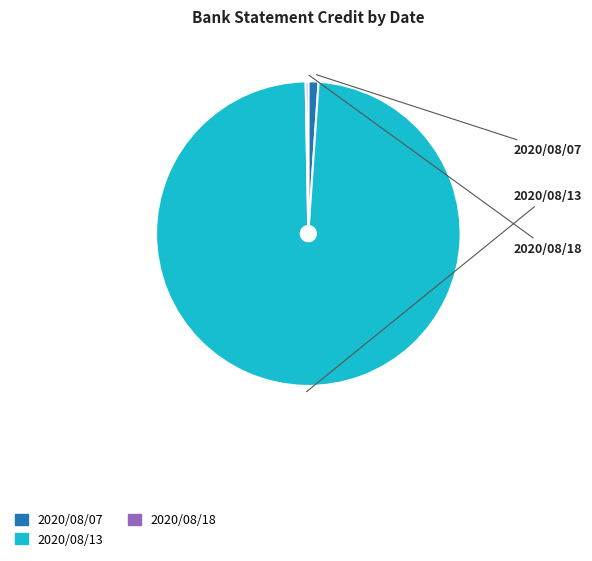

Rank the categories by value from highest to lowest.

2020/08/13, 2020/08/07, 2020/08/18